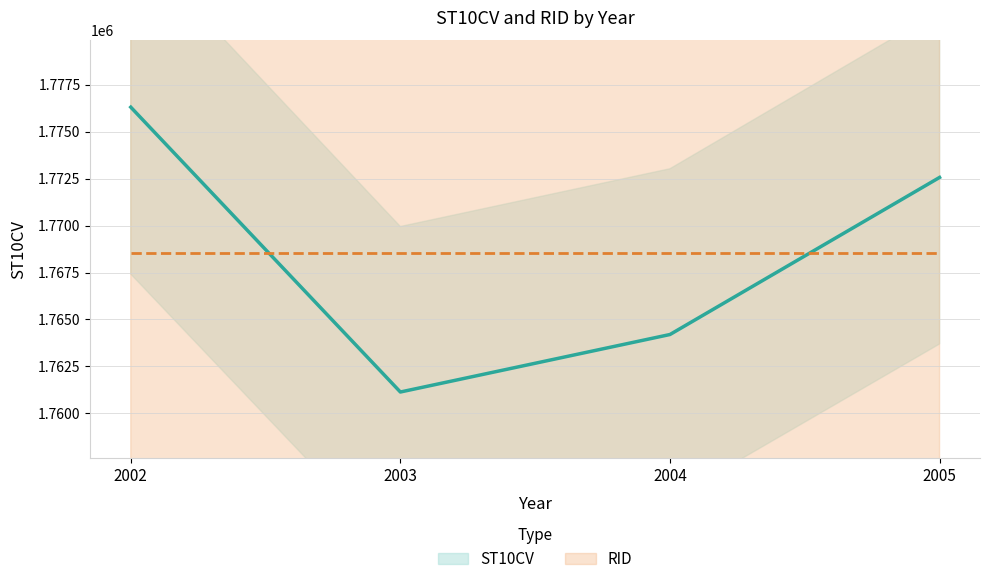

List the labels in order of value, smallest first.

2003, 2004, 2005, 2002